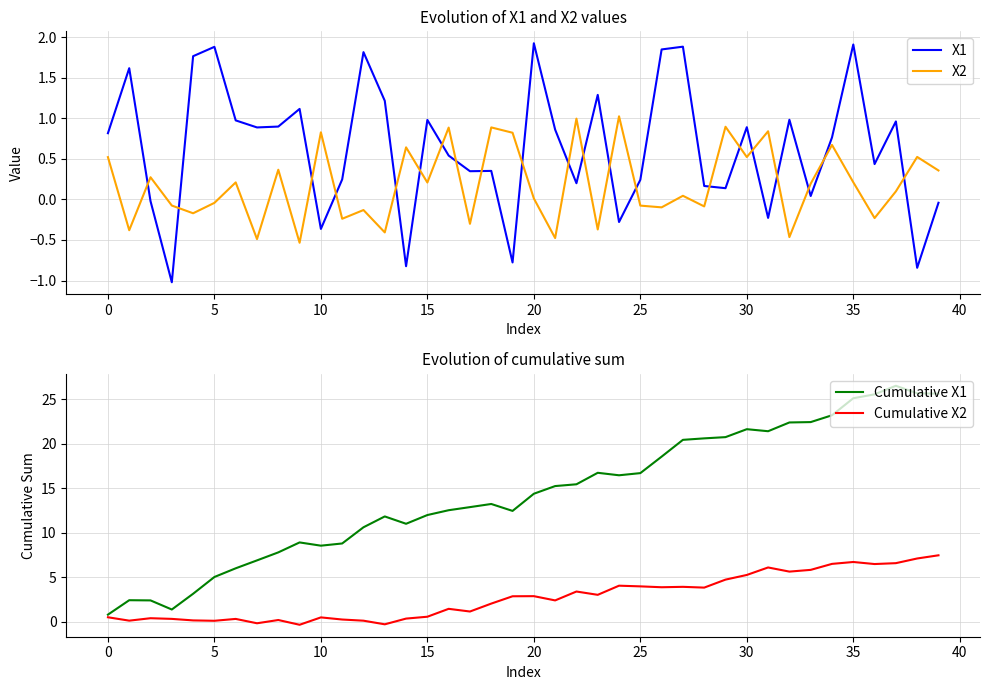

True or false: X2 has more than 2 points higher than both neighbors.

True